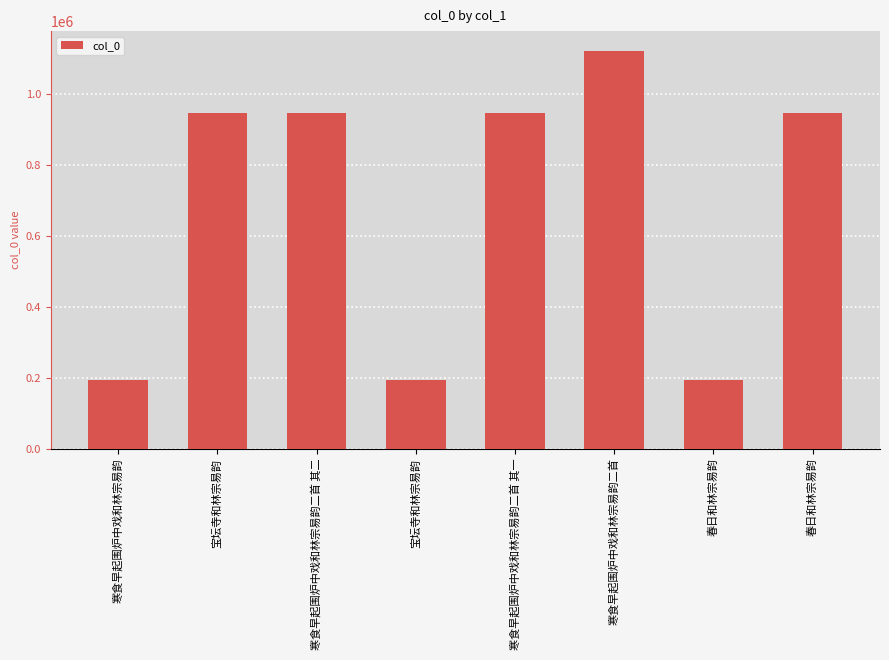

Count the number of data series in this chart.

1